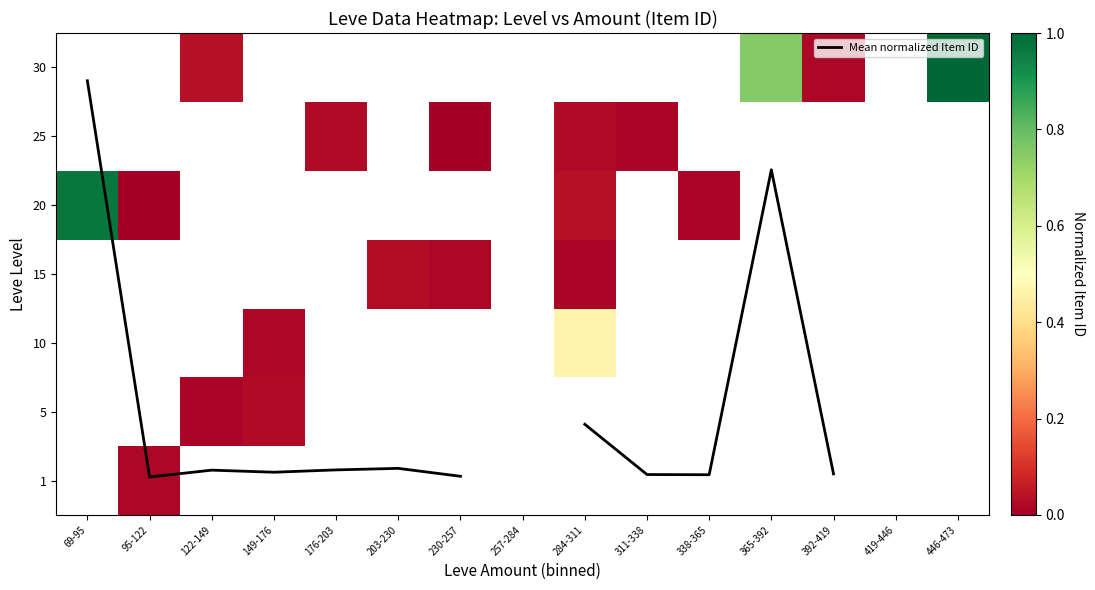

Between 95-122 and 176-203, which series saw the biggest shift?

Mean normalized Item ID